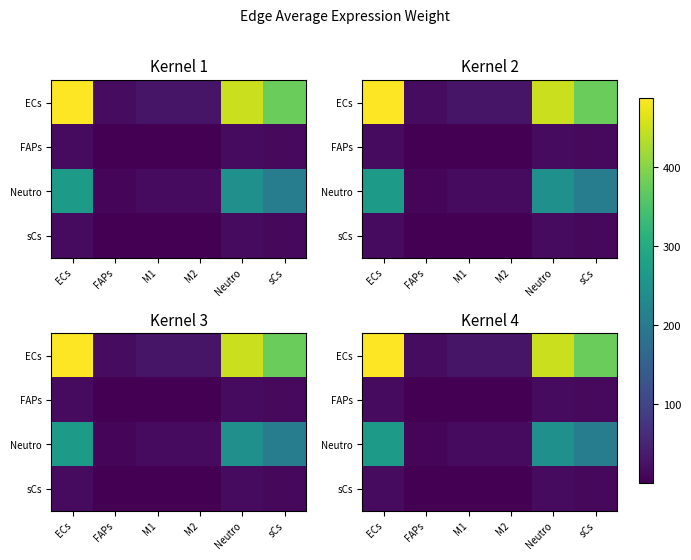

What is the difference between the Neutro values at Neutro and M1?

229.1